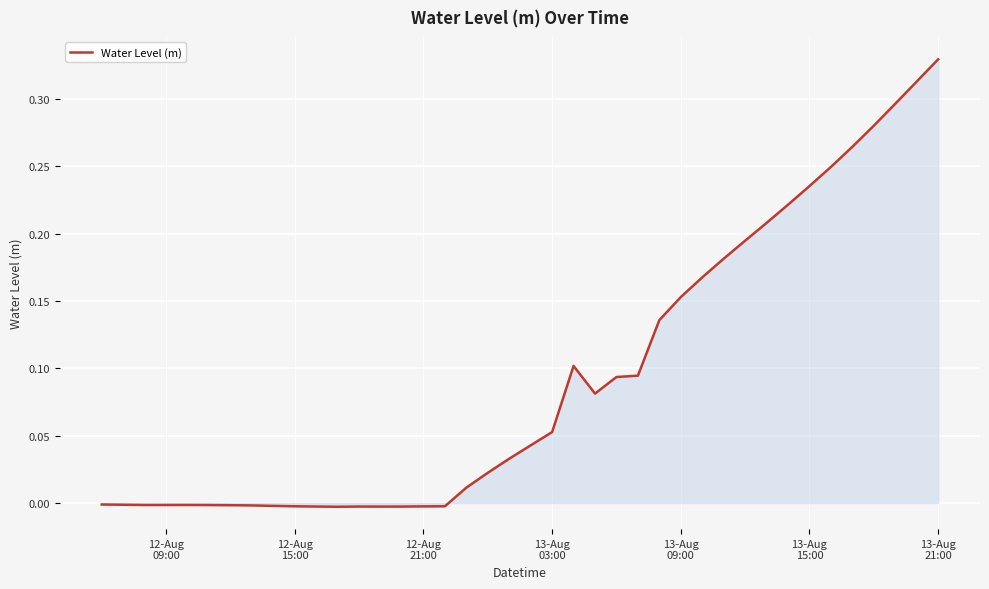

Does the chart have visible grid lines?

Yes